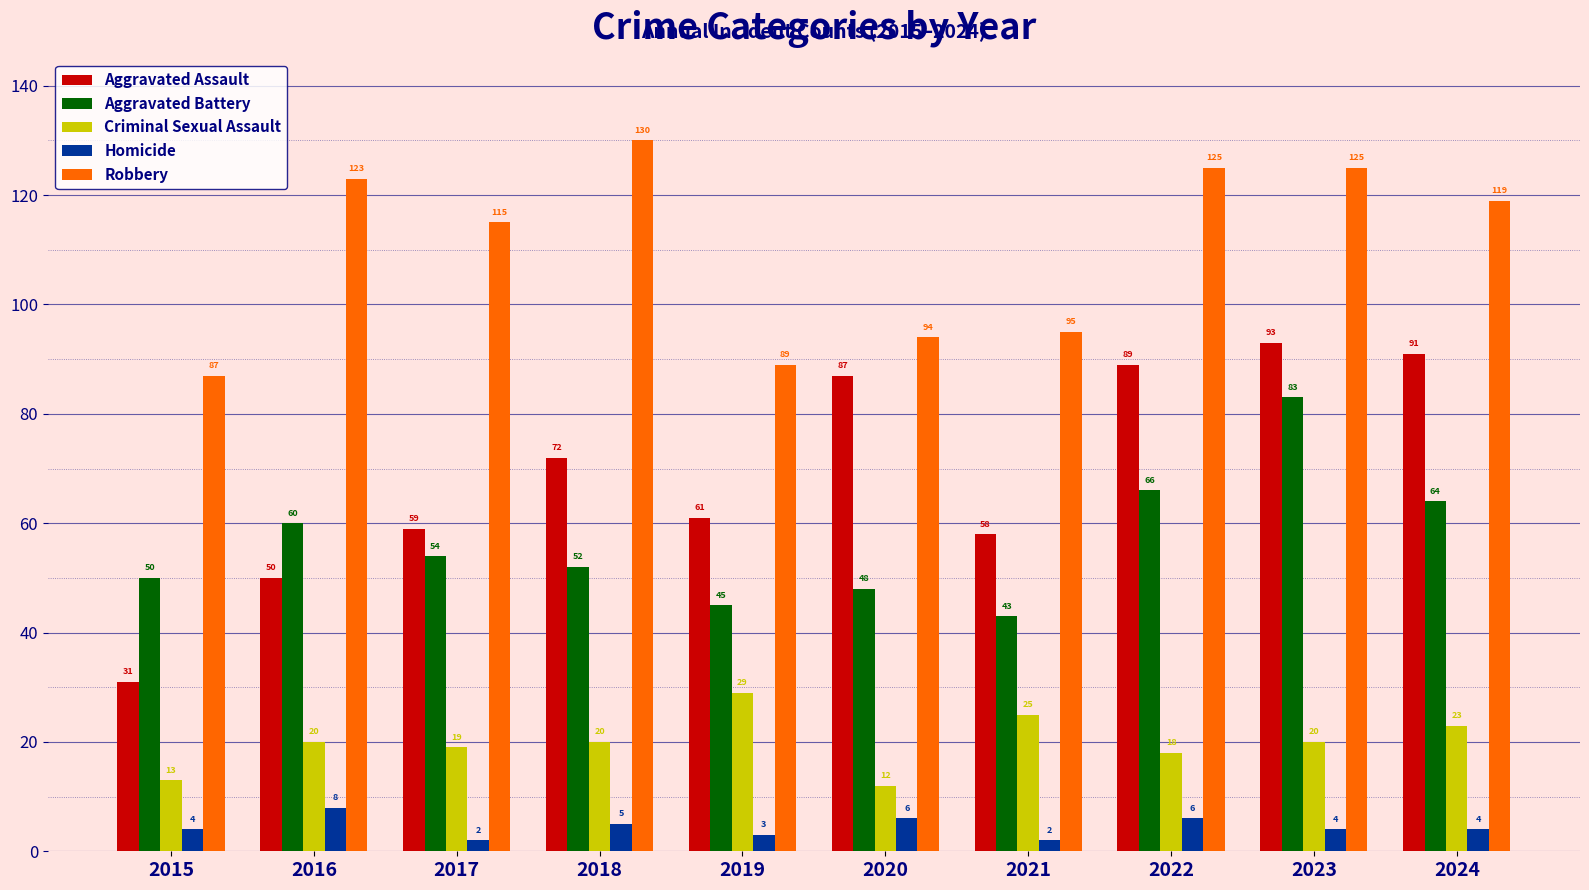

Between 2018 and 2023, which series saw the biggest shift?

Aggravated Battery